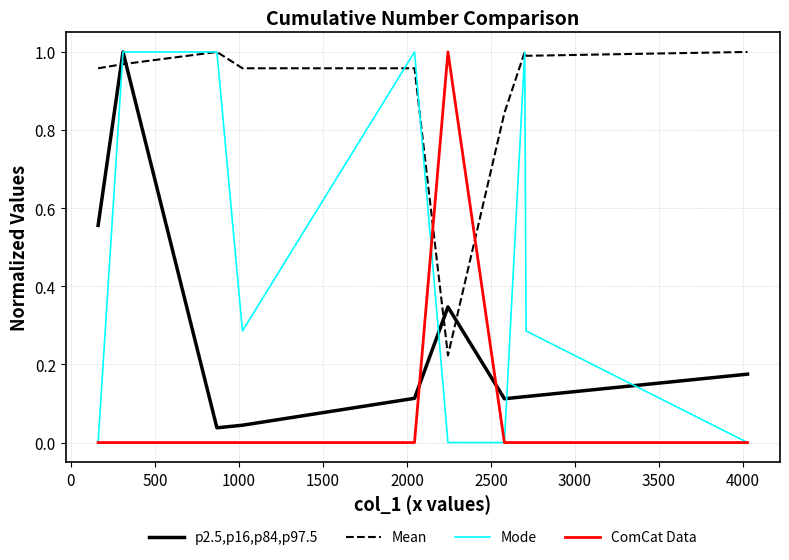

Rank the series by their average value, from lowest to highest.

ComCat Data, p2.5,p16,p84,p97.5, Mode, Mean